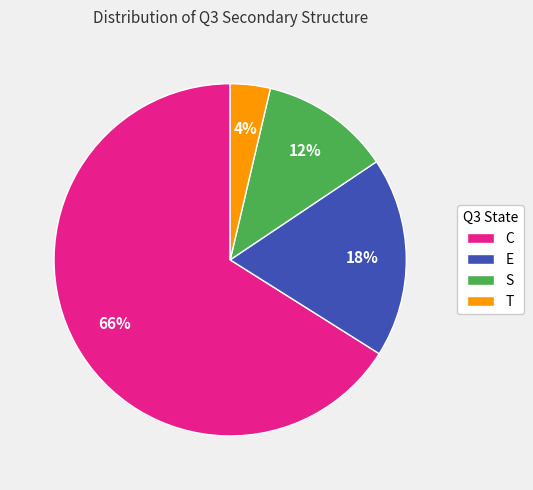

Combined, do E and T account for over 50%?

No